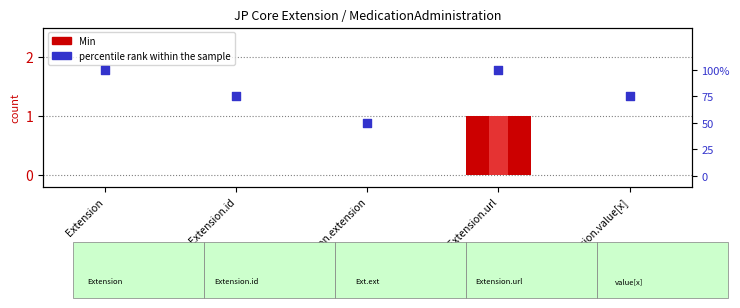

Which series has the largest total across all categories?

percentile rank within the sample